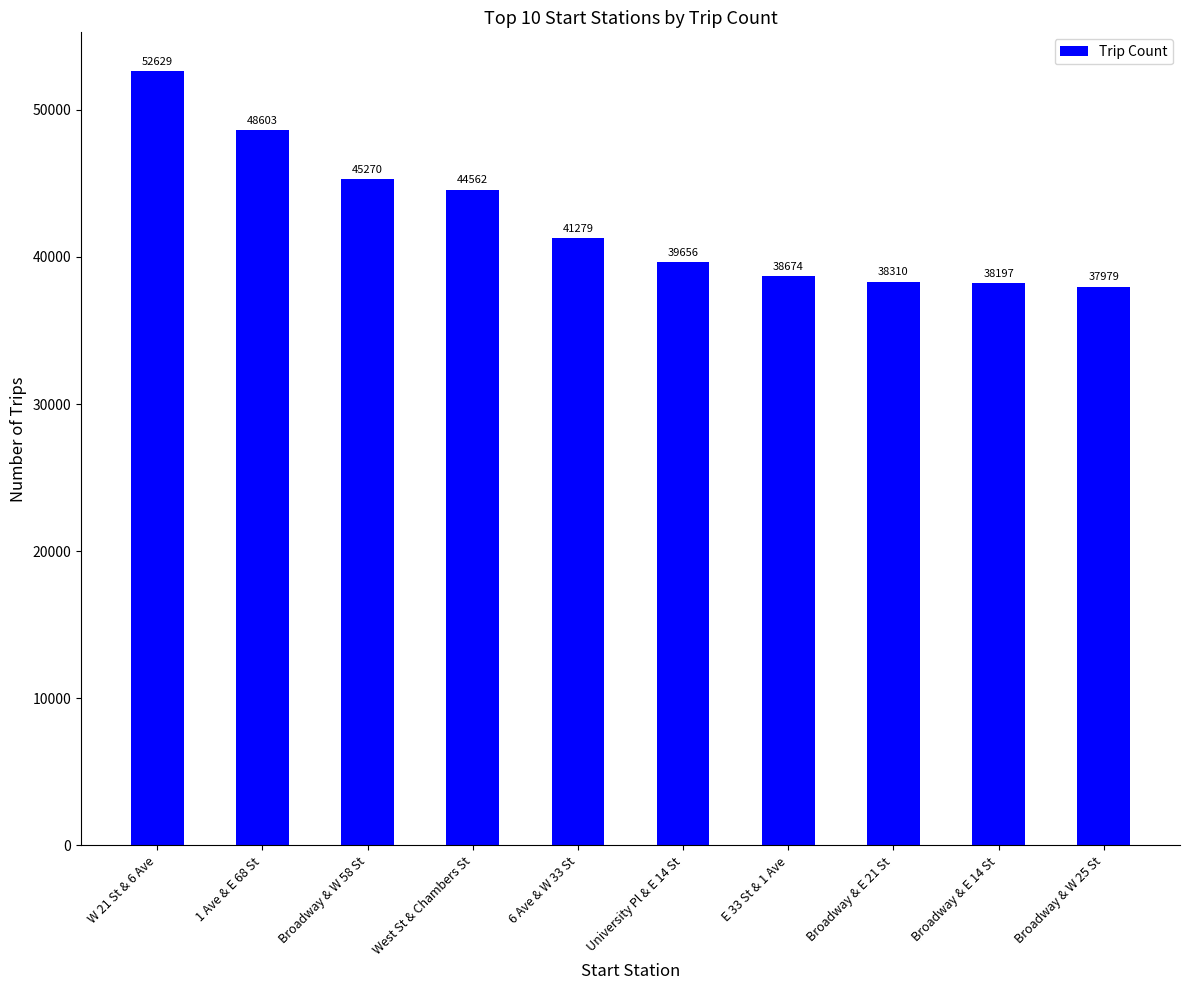

Approximately how many times larger is the value at University Pl & E 14 St compared to West St & Chambers St?

0.9